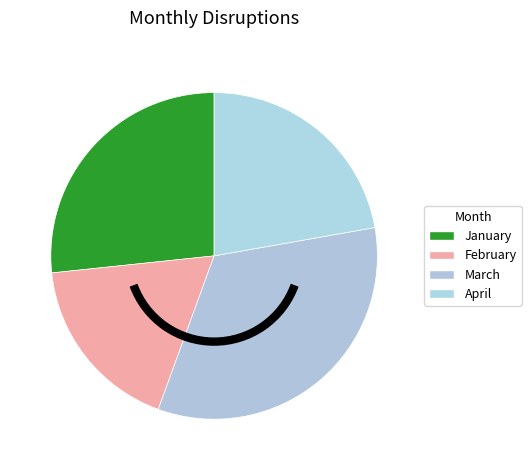

How many segments does this pie chart have?

4